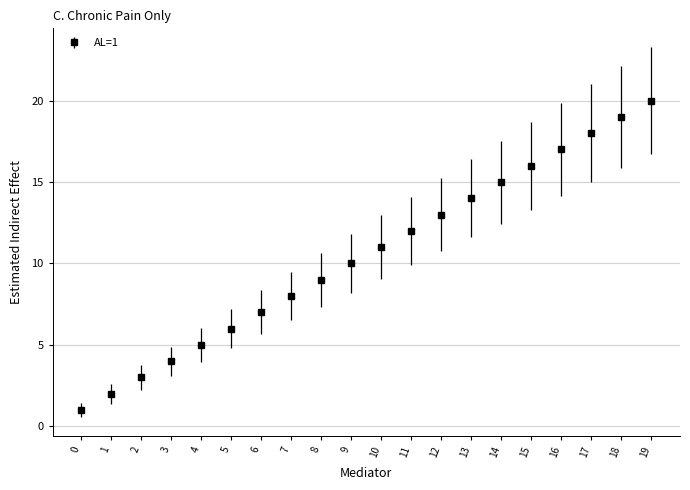

What is the change in value from 2 to 11?

+9